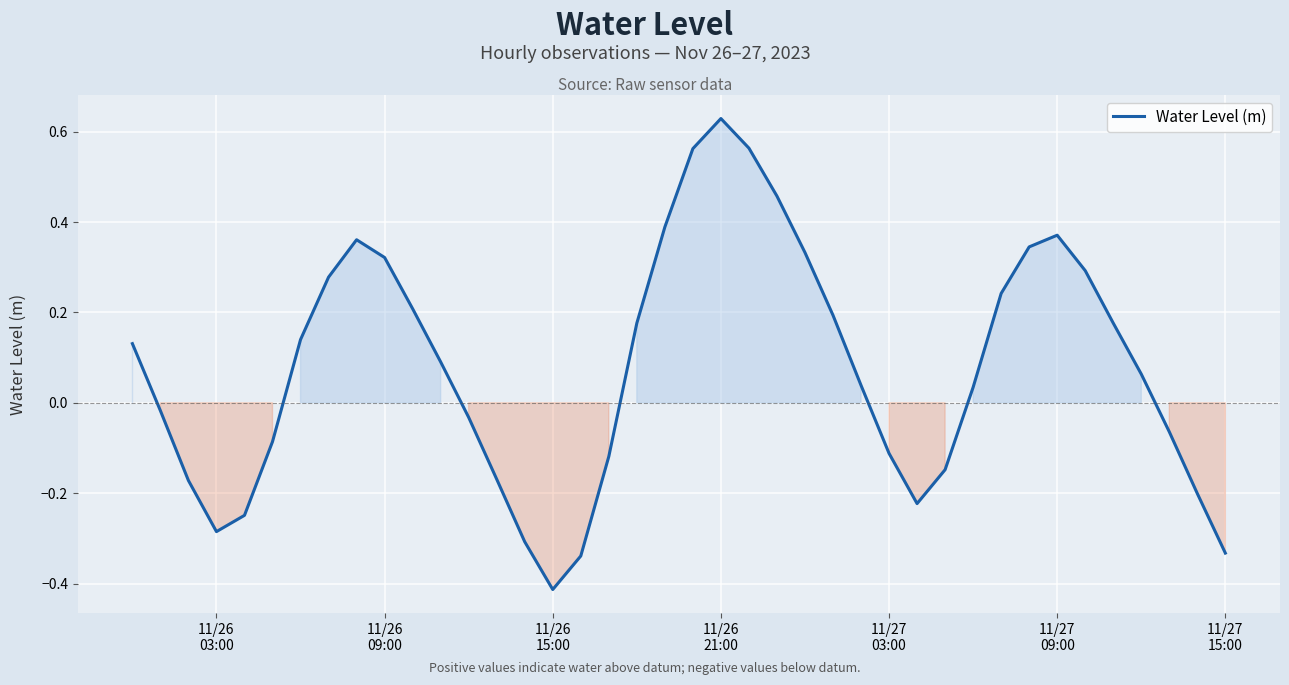

What is the difference between the maximum and minimum values?

1.0